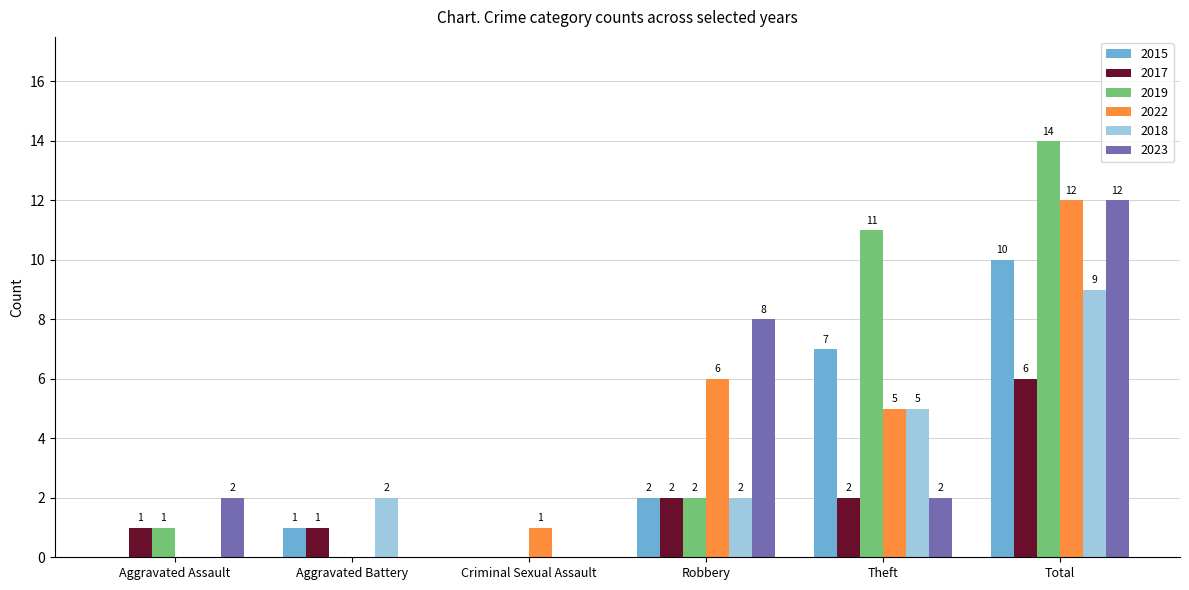

What is the sum of all 2023 values?

24